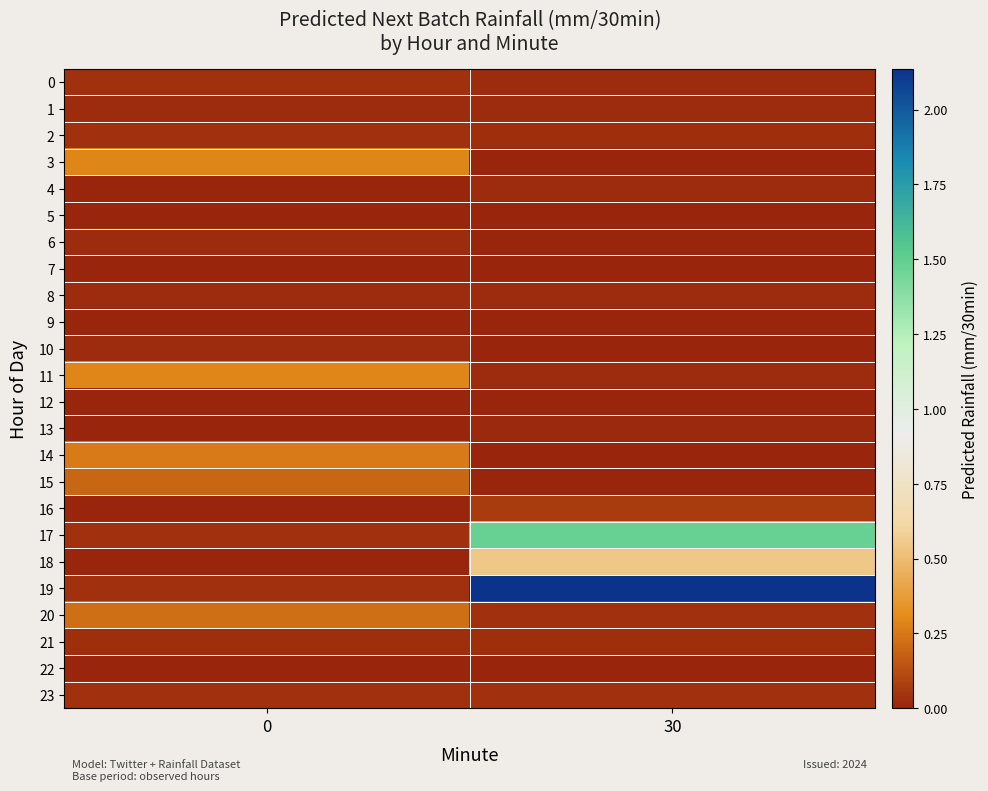

Count the number of data series in this chart.

24